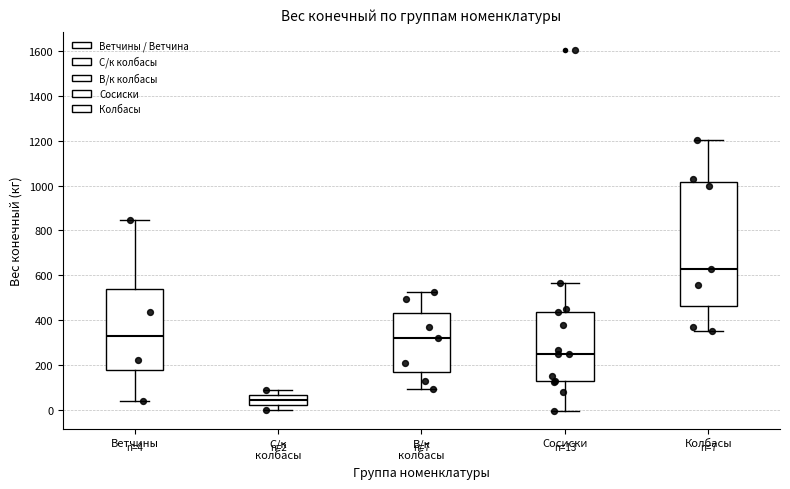

Which box is the tallest, from its lower edge to its upper edge?

Колбасы